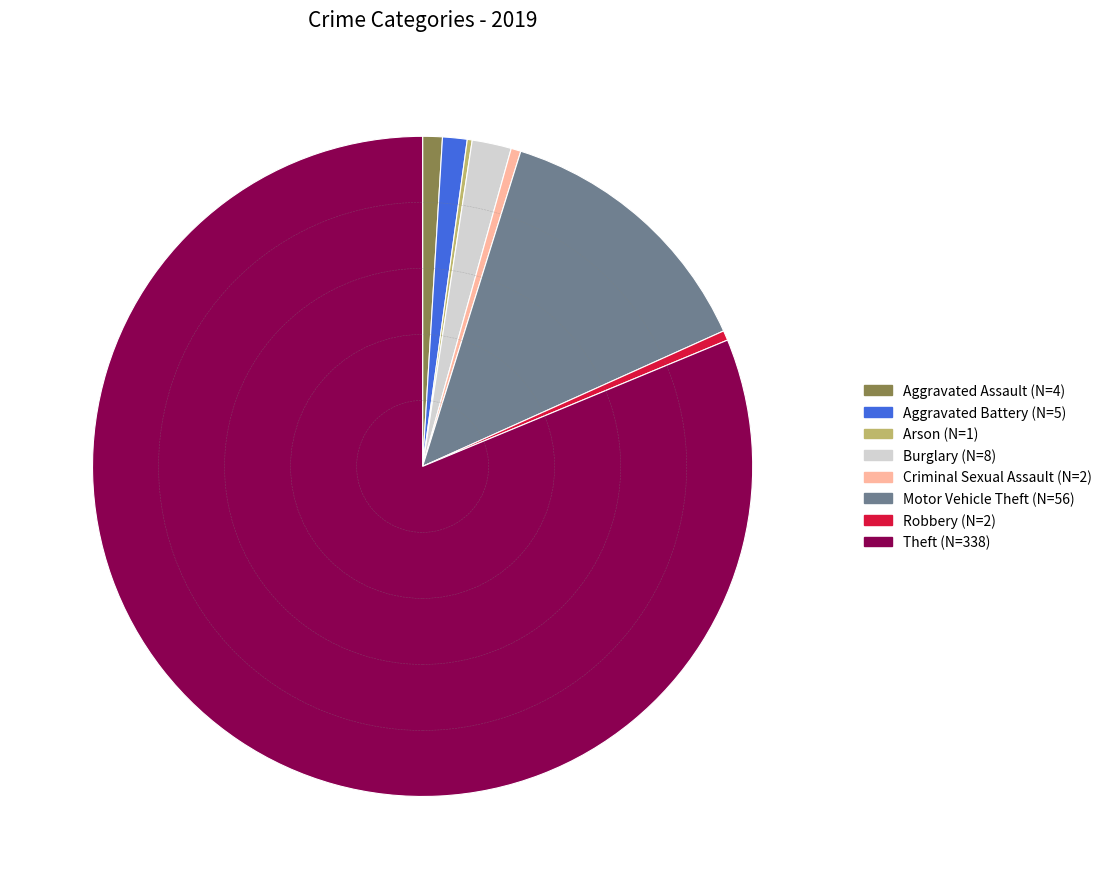

Is there a majority slice in this chart?

Yes